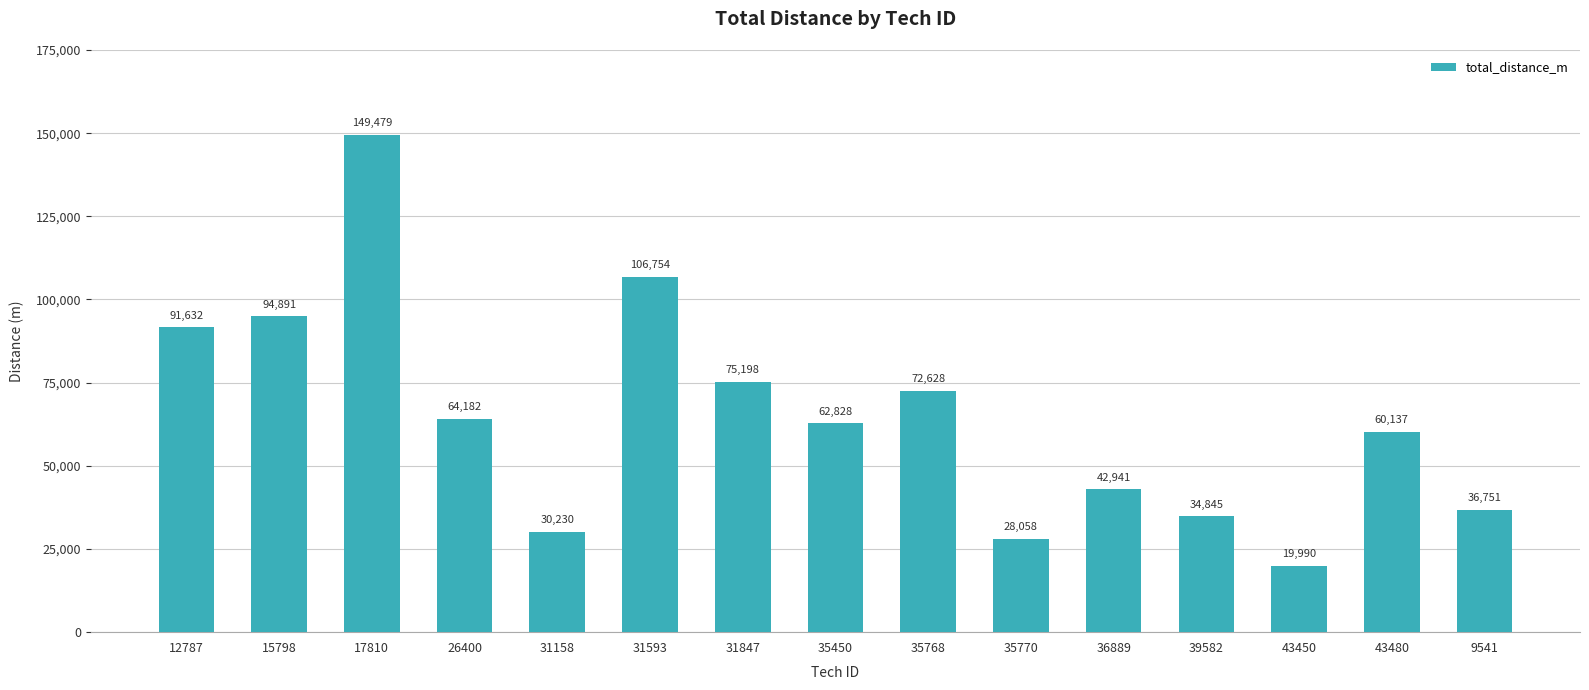

What is the minimum value shown in the chart?

19990